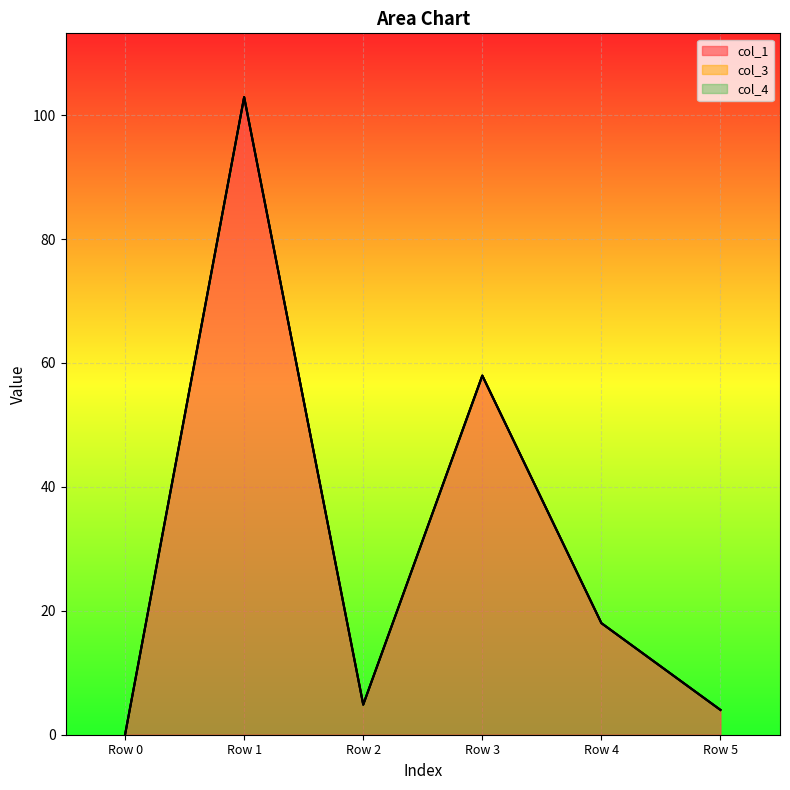

At how many categories does at least one series exceed 90?

1